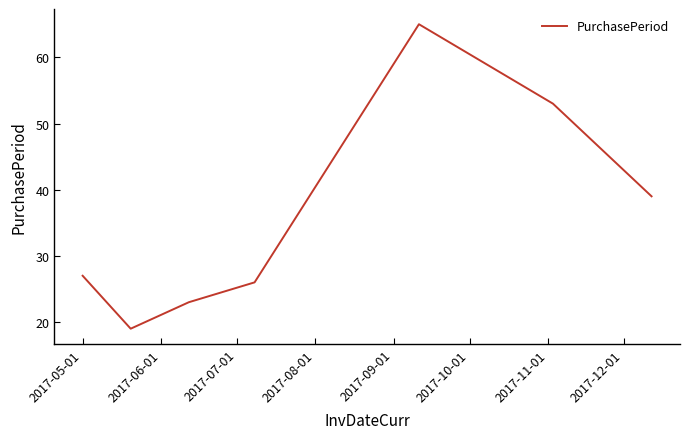

How many interior local valleys (lower than both neighbors) does the data have?

1